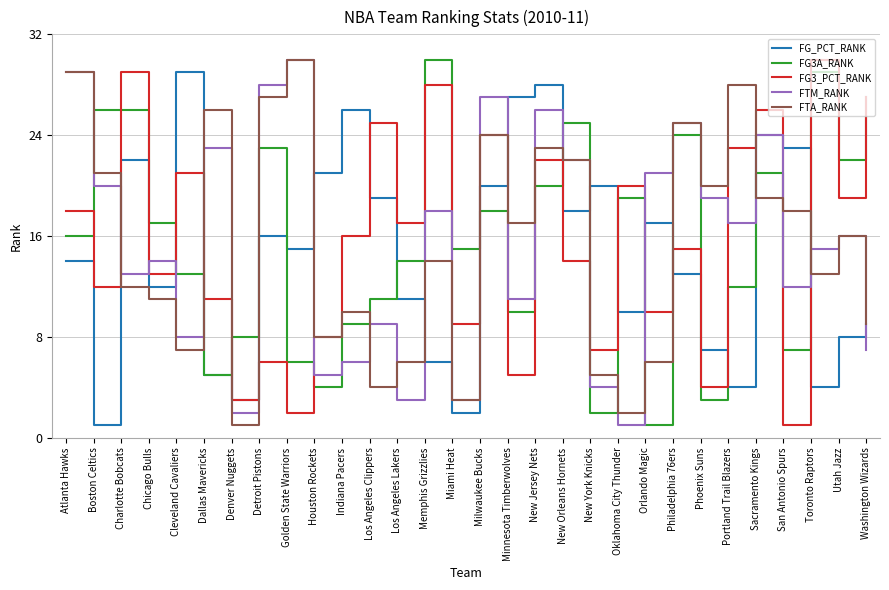

Is it true that FTA_RANK equals 30 at Golden State Warriors?

True